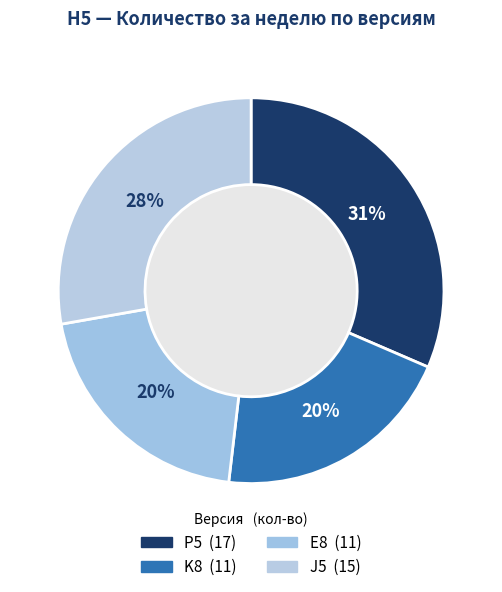

The K8 slice represents 20% of the pie. True or false?

True